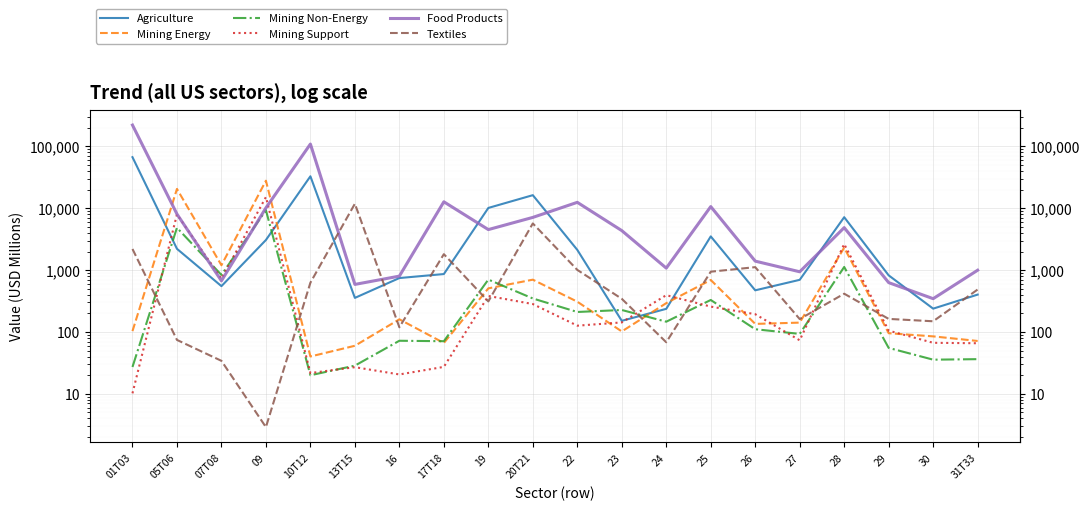

What is the label of the 5th point from the right?

27